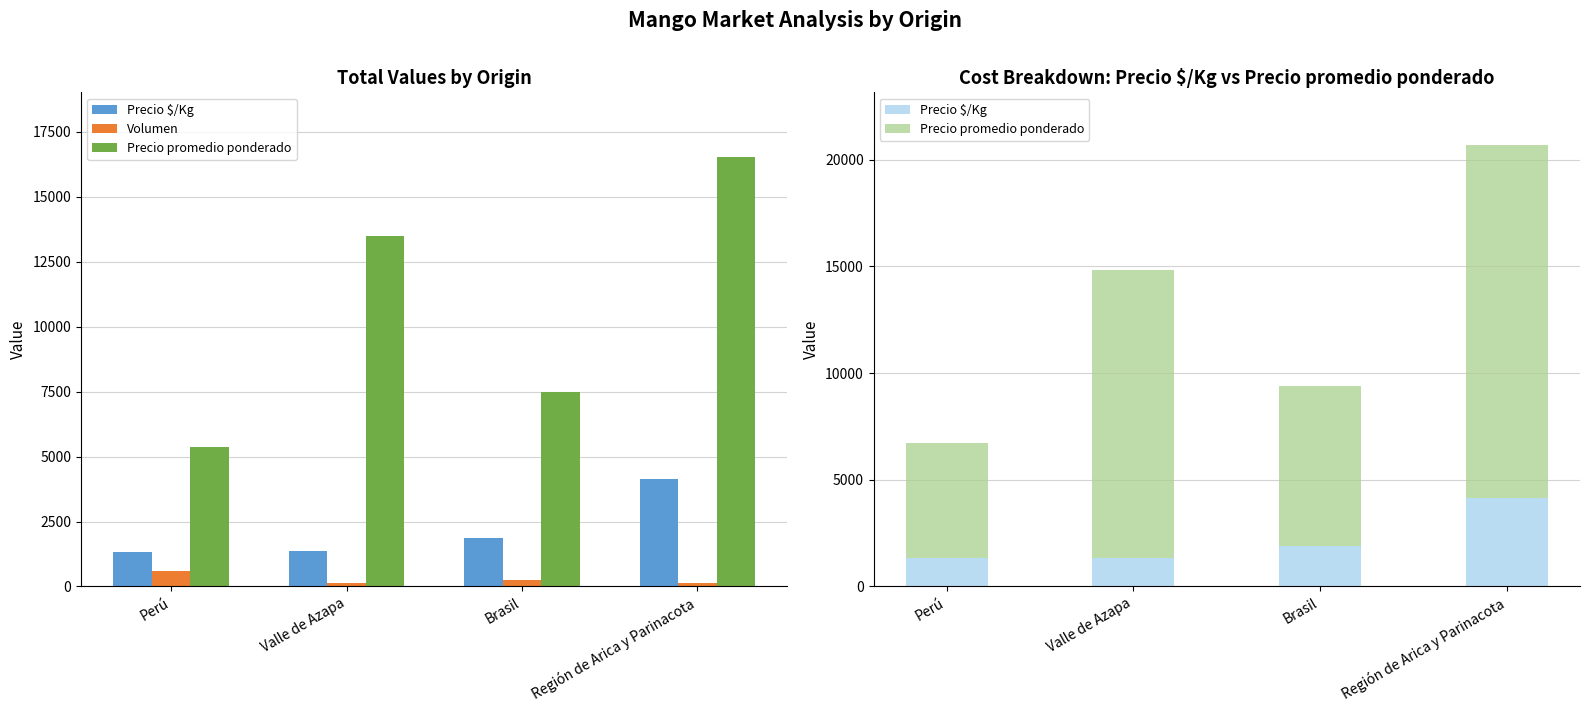

How many bars are there in each group?

3